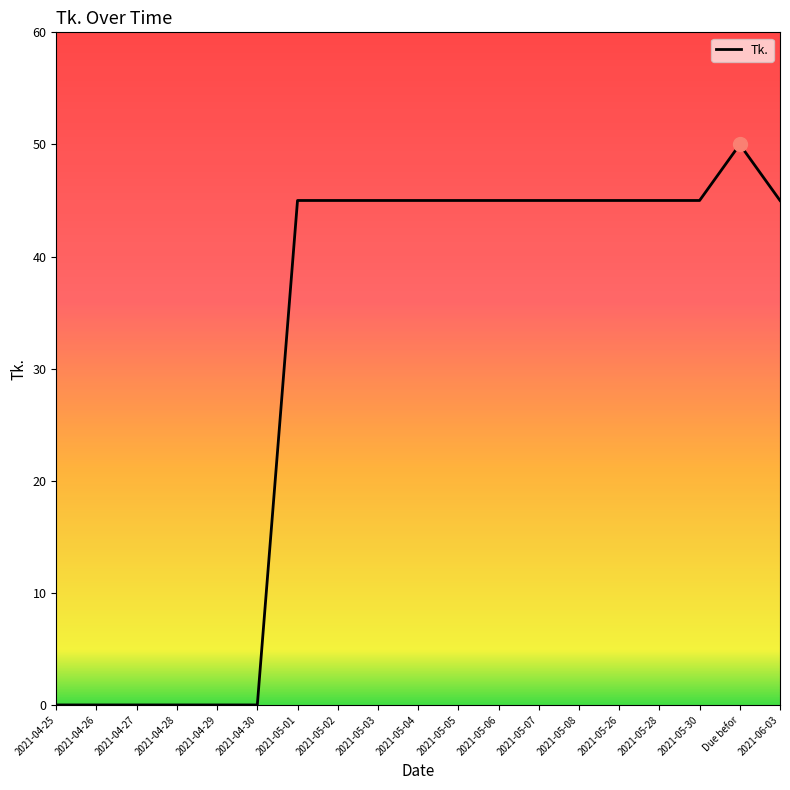

What is the change in value from 2021-04-29 to 2021-05-01?

+45